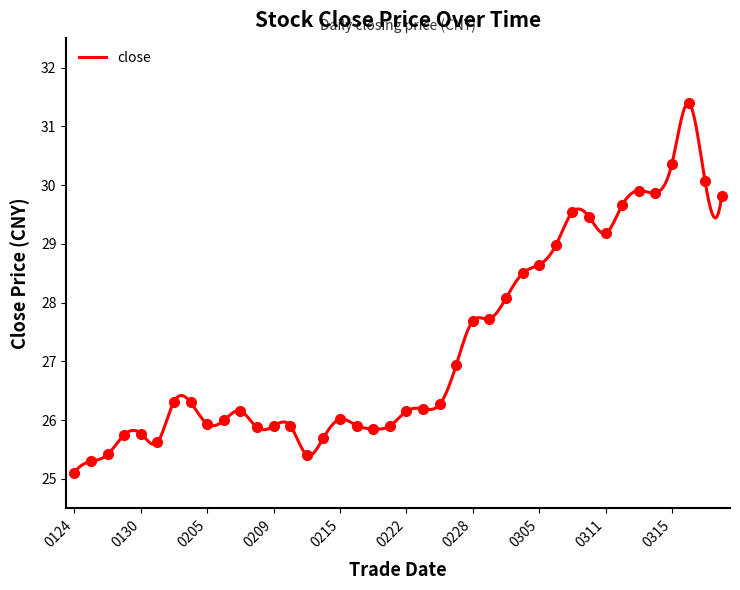

List the labels in order of value, smallest first.

20240124, 20240125, 20240213, 20240126, 20240131, 20240214, 20240129, 20240130, 20240220, 20240208, 20240209, 20240221, 20240212, 20240216, 20240205, 20240206, 20240215, 20240222, 20240207, 20240223, 20240226, 20240202, 20240201, 20240227, 20240228, 20240229, 20240301, 20240304, 20240305, 20240306, 20240311, 20240308, 20240307, 20240312, 20240320, 20240314, 20240313, 20240319, 20240315, 20240318